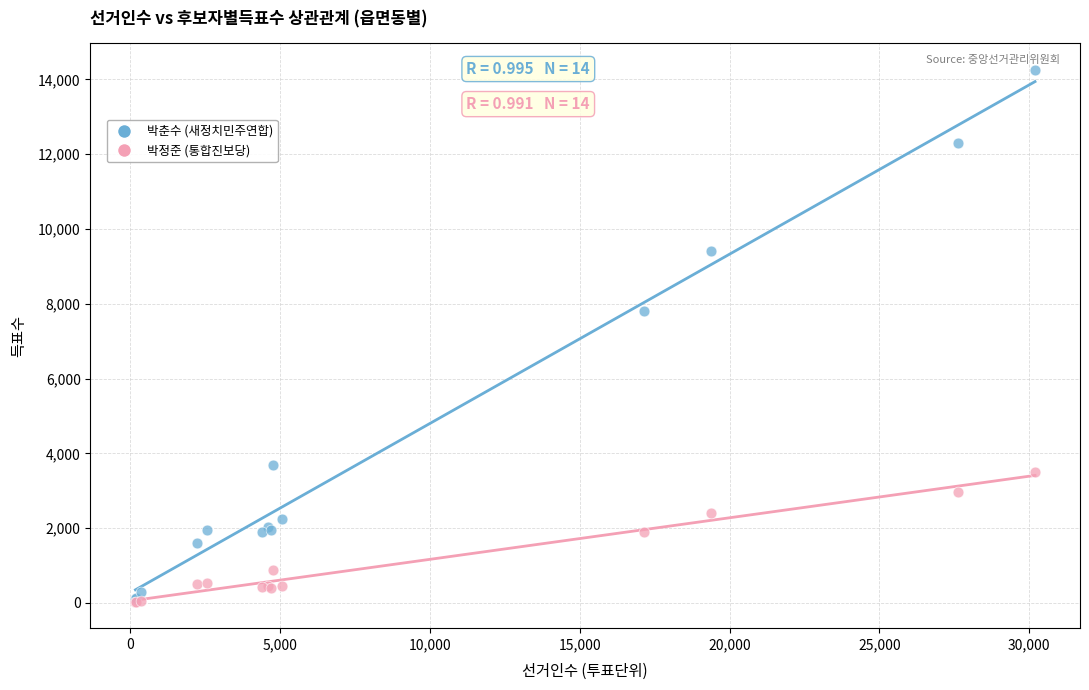

In the 박춘수 (새정치민주연합) series, what Y value is closest to 7177?

7800